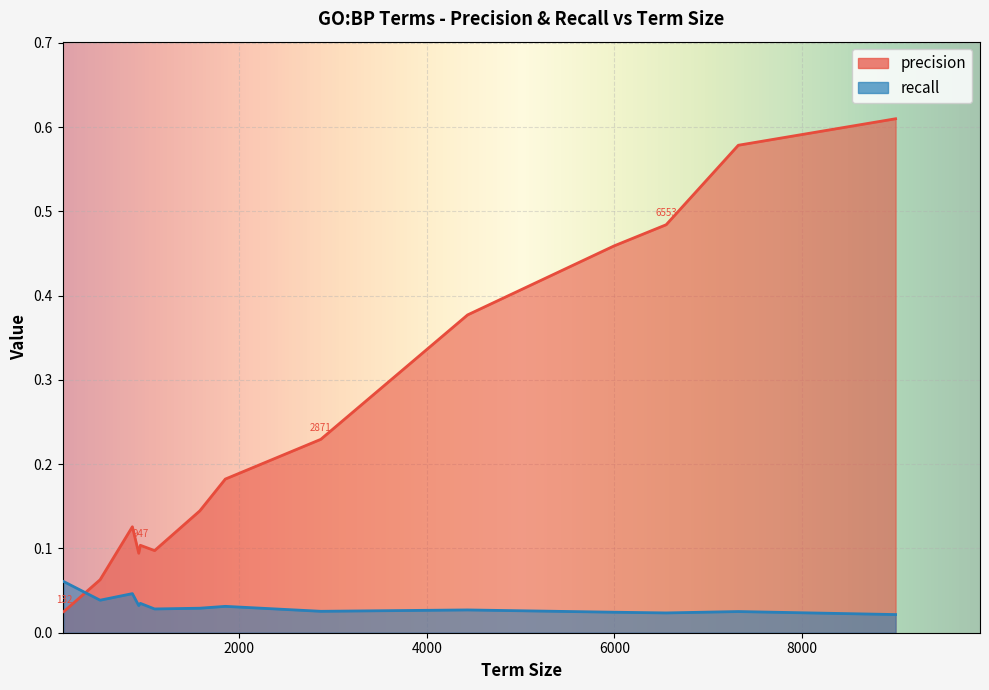

Rank the series by their maximum value, from lowest to highest.

recall, precision